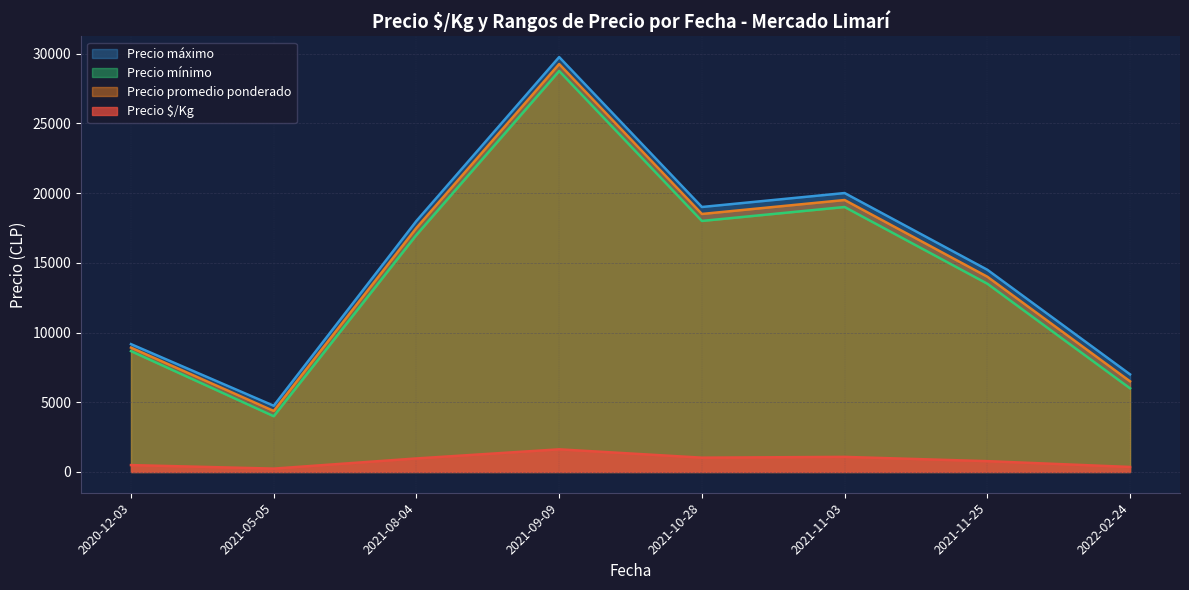

True or false: Precio mínimo and Precio promedio ponderado intersect in this chart.

False